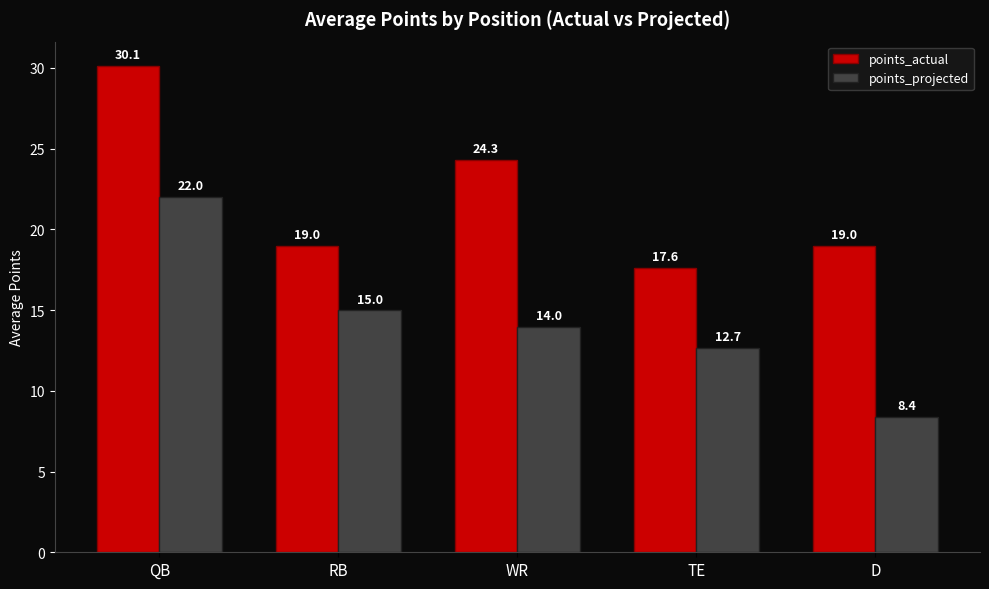

Reading left to right, what are all the values shown in this chart?

points_actual: QB=30.1	RB=19.0	WR=24.3	TE=17.6	D=19.0
points_projected: QB=22.0	RB=15.0	WR=14.0	TE=12.7	D=8.4